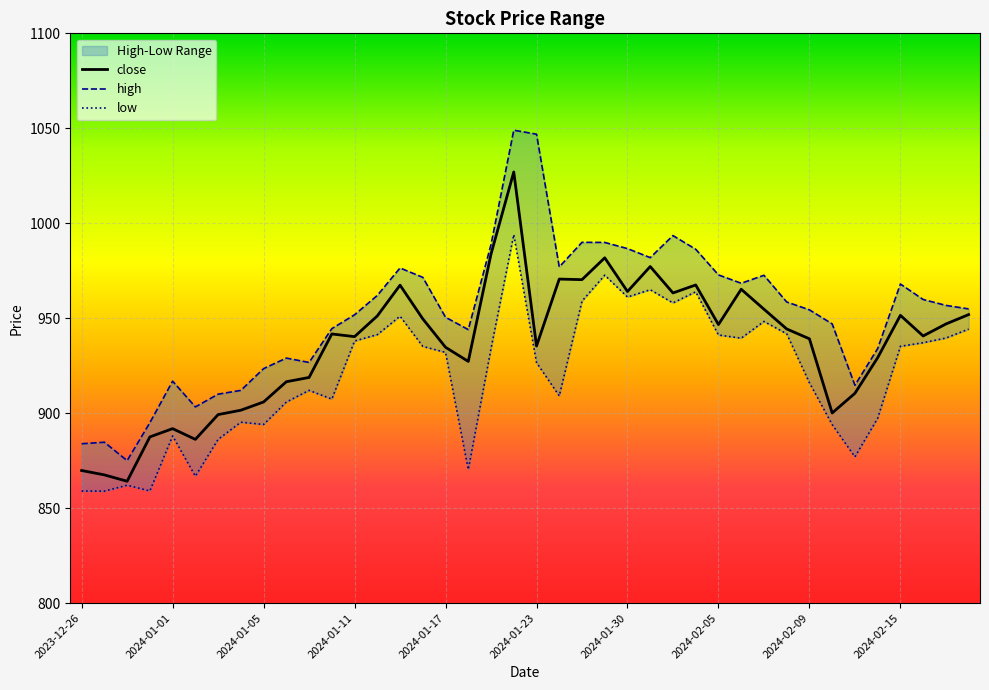

Is it true that low equals 877.0 at 2024-02-13?

True